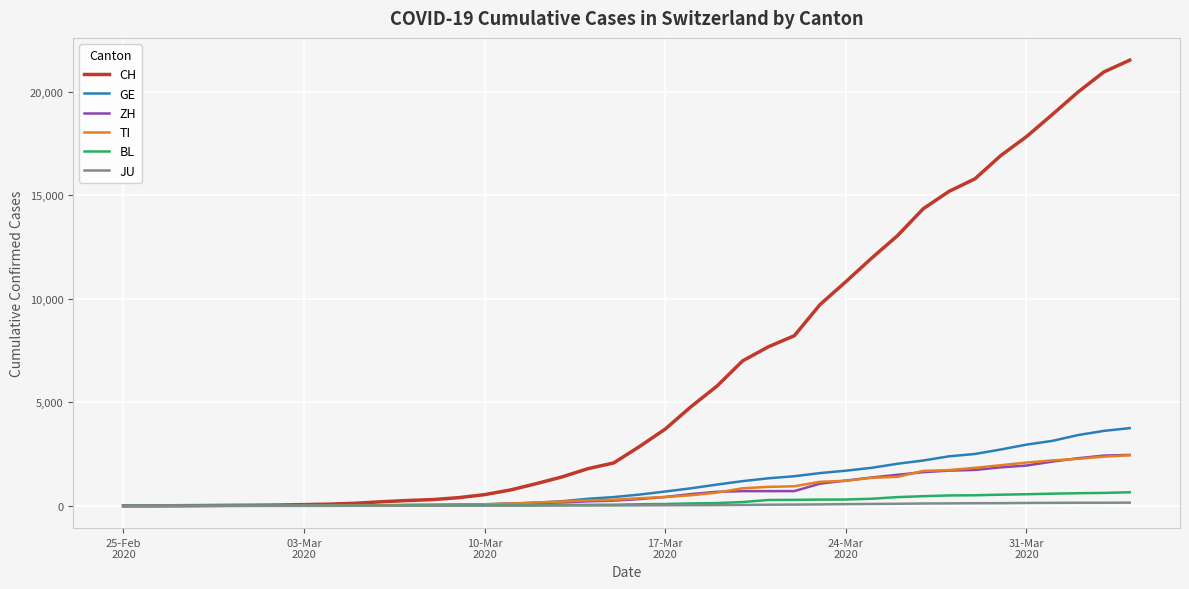

What is the maximum value for CH?

21530